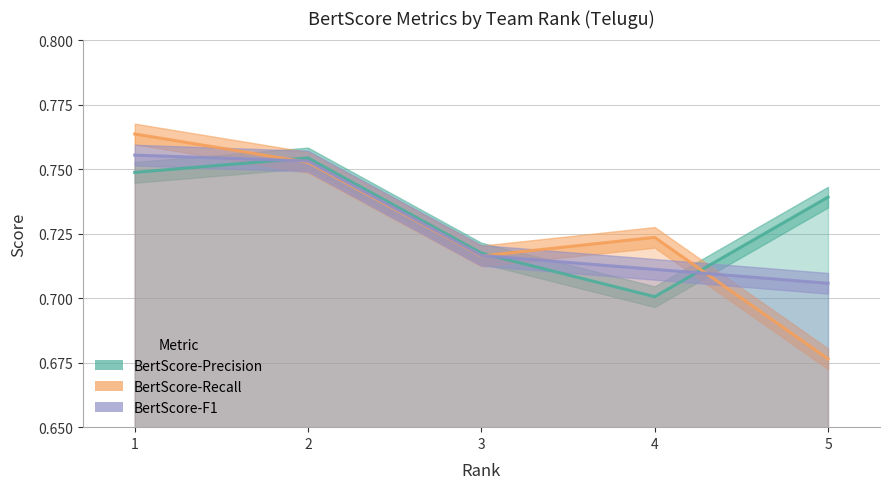

Which category has the lowest value across all series?

5